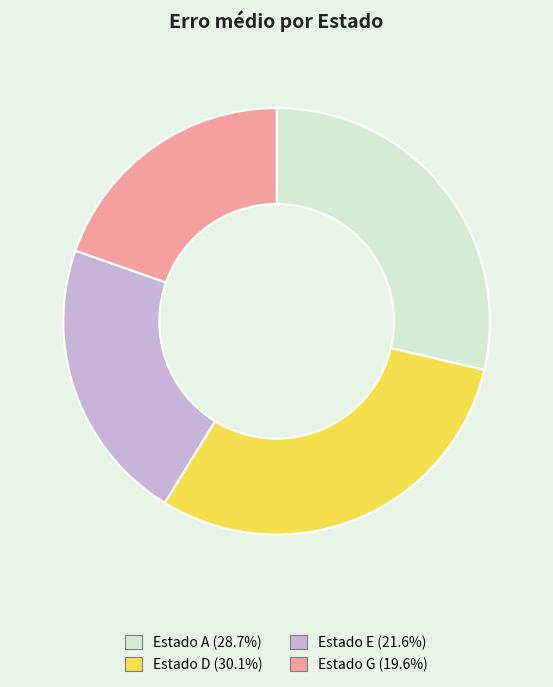

Combined, do Estado E and Estado G account for over 50%?

No